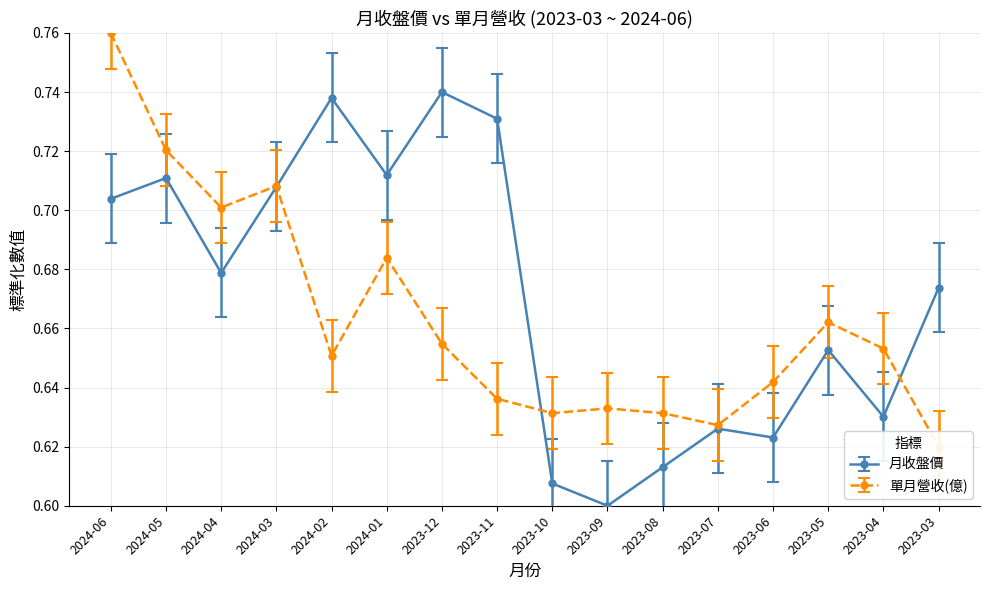

Which series has the largest range (max minus min)?

月收盤價